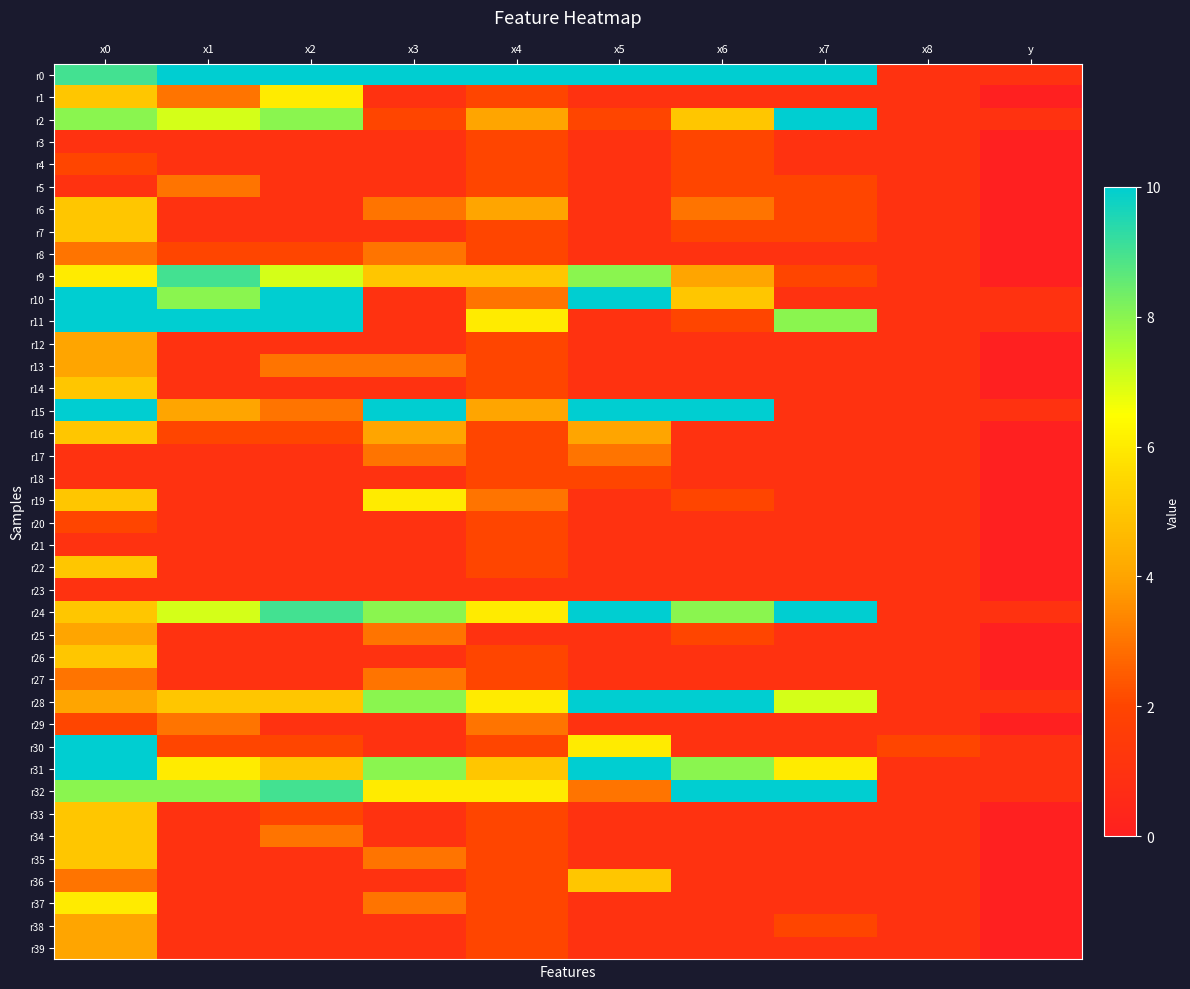

What is the total value across all series at x0?

192